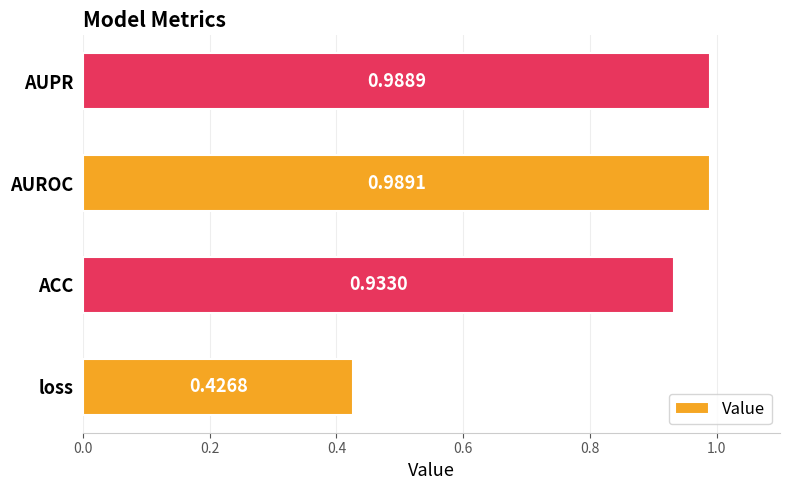

Rank the categories by value from lowest to highest.

loss, ACC, AUPR, AUROC